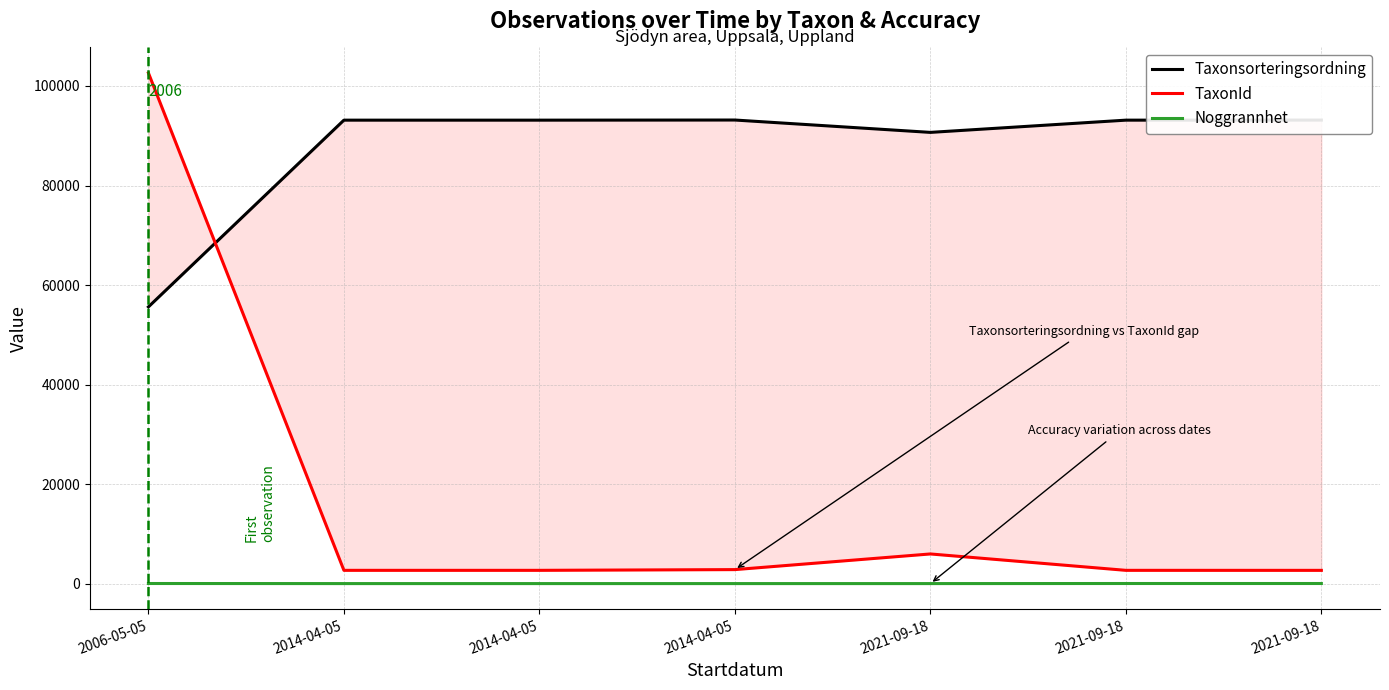

The value of Noggrannhet at 2014-04-05 is 10. True or false?

True